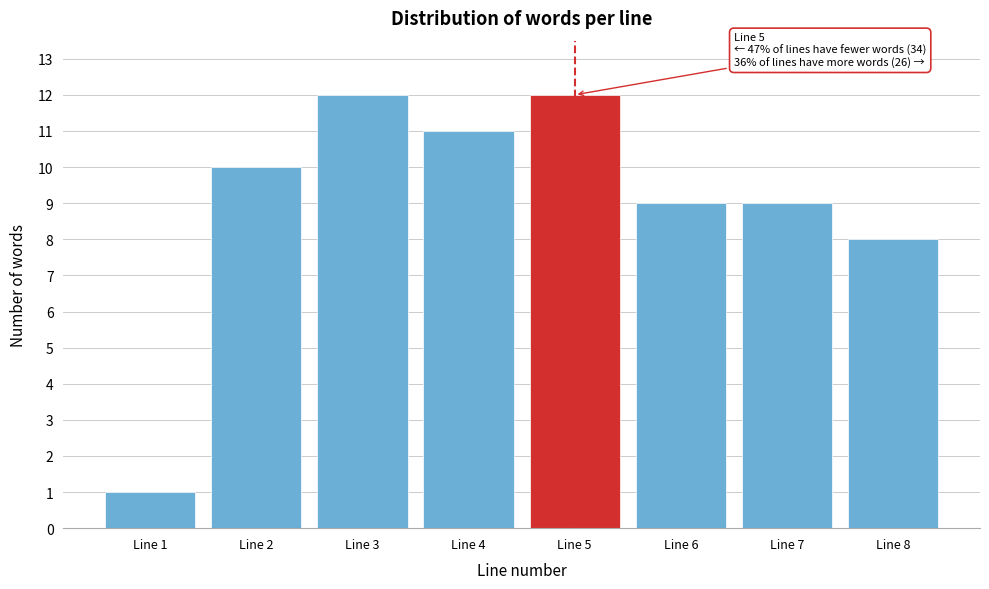

Reading right to left, extract all data points from this chart.

Line 8=8	Line 7=9	Line 6=9	Line 5=12	Line 4=11	Line 3=12	Line 2=10	Line 1=1